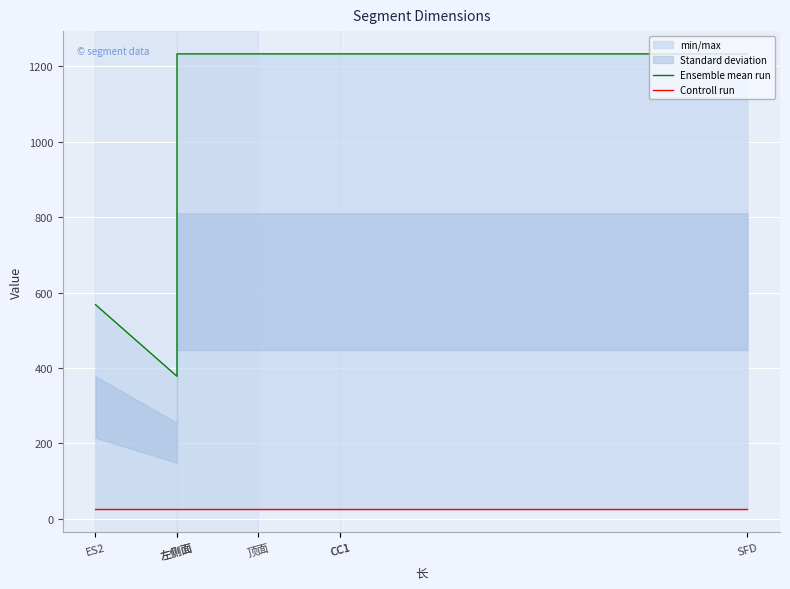

Between SFD and 左侧面, which is larger?

SFD